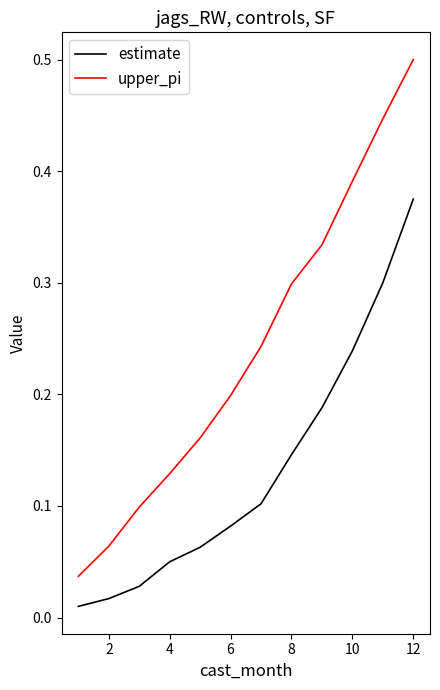

How many lines are shown in the chart?

2